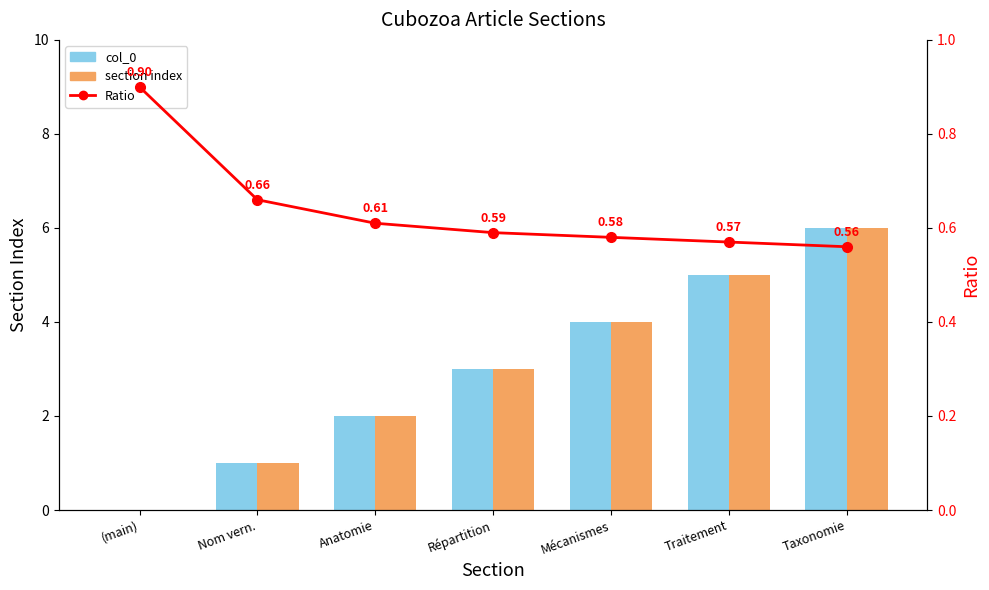

What is the difference between the highest and lowest values at Mécanismes?

3.4